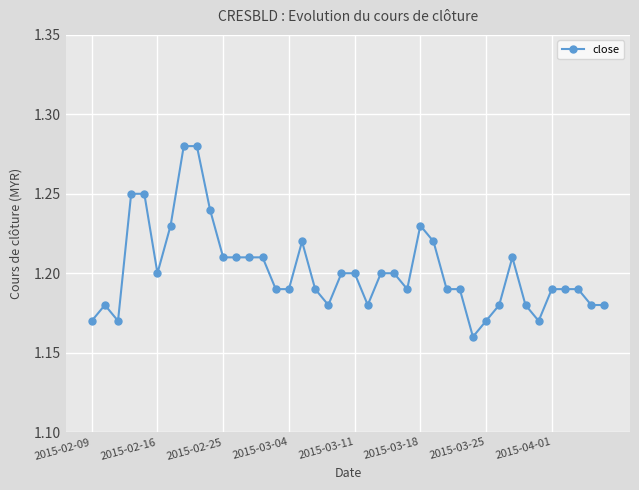

What is the sum of all values?

48.1